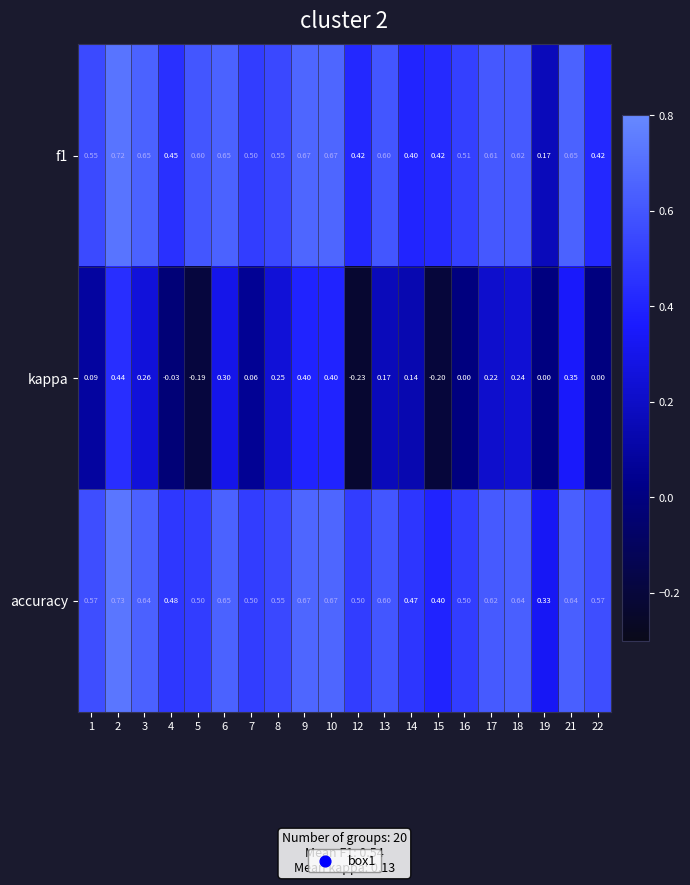

Is the value of accuracy at 14 greater than the value of f1 at 21?

No